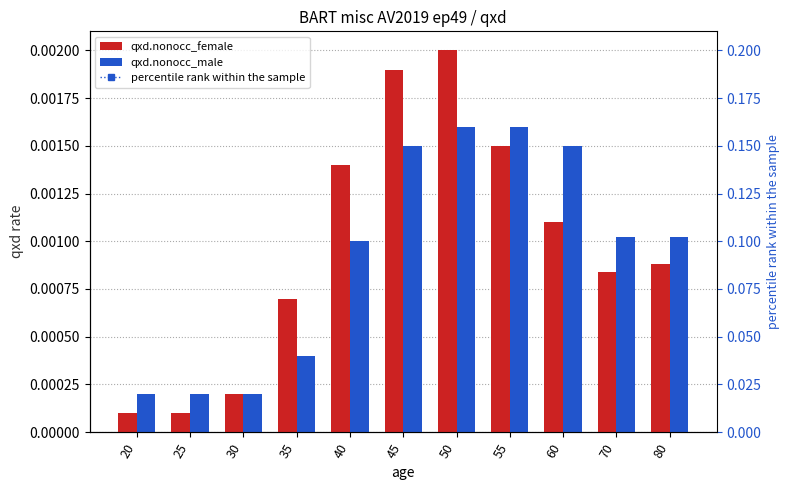

Which series has the largest total across all categories?

percentile rank within the sample